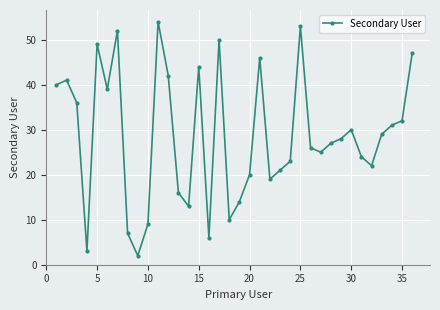

What is the value of the 35th point from the left?

32